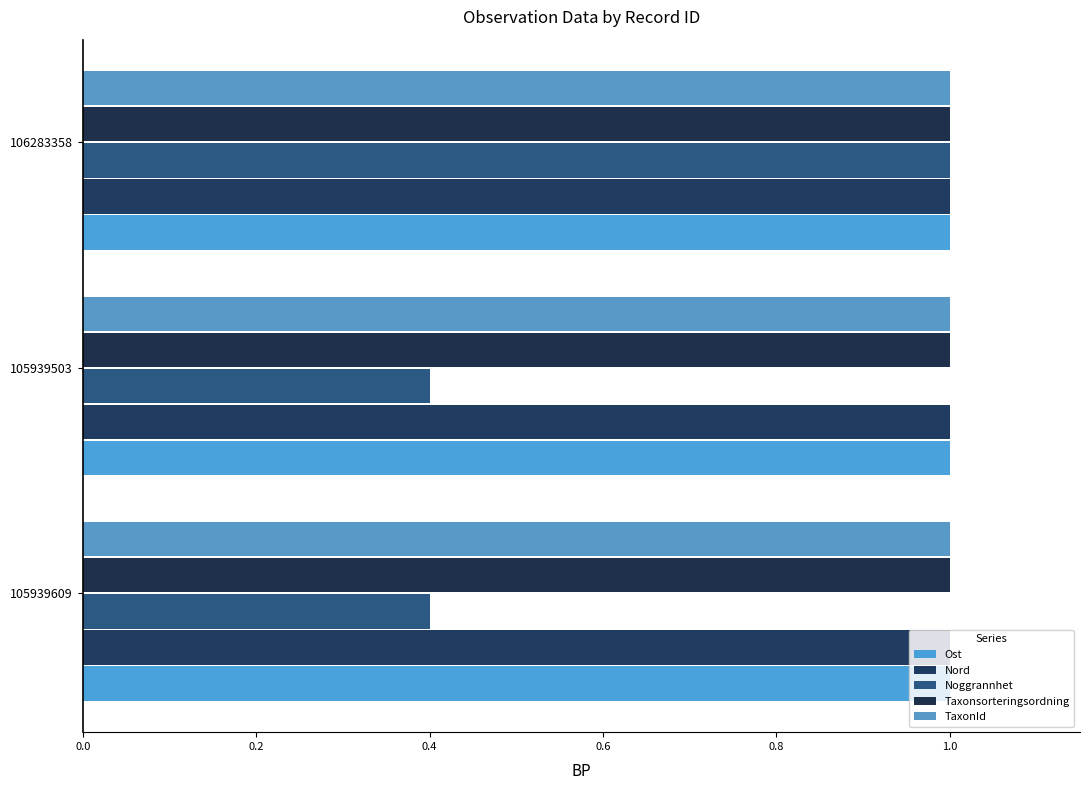

What is the value of the Nord bar at the 2nd from the left?

1.0